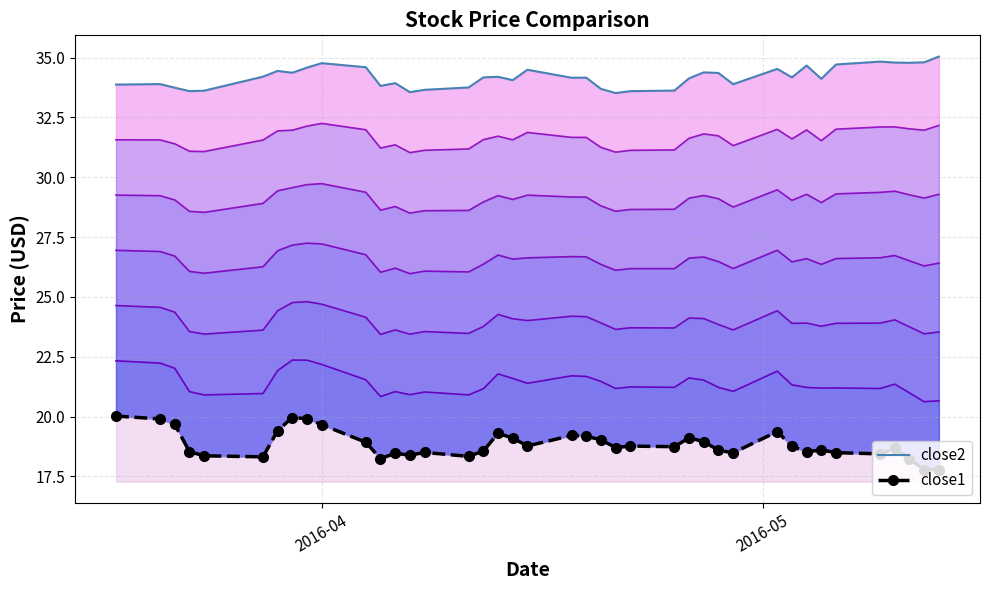

Does the chart have visible grid lines?

Yes